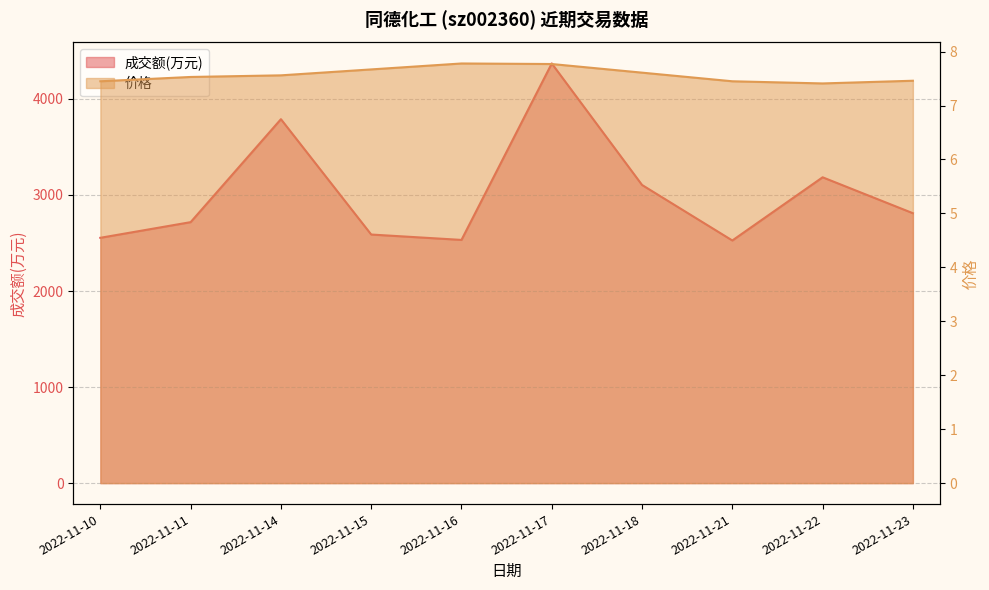

True or false: 价格 and 成交额(万元) cross at least once.

False